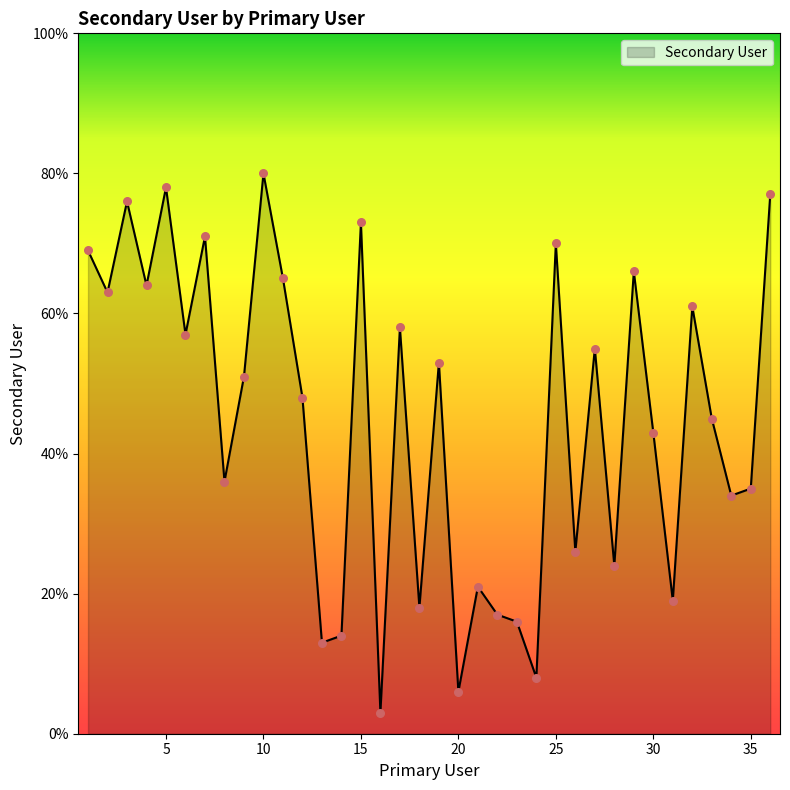

What is the smallest value displayed?

3